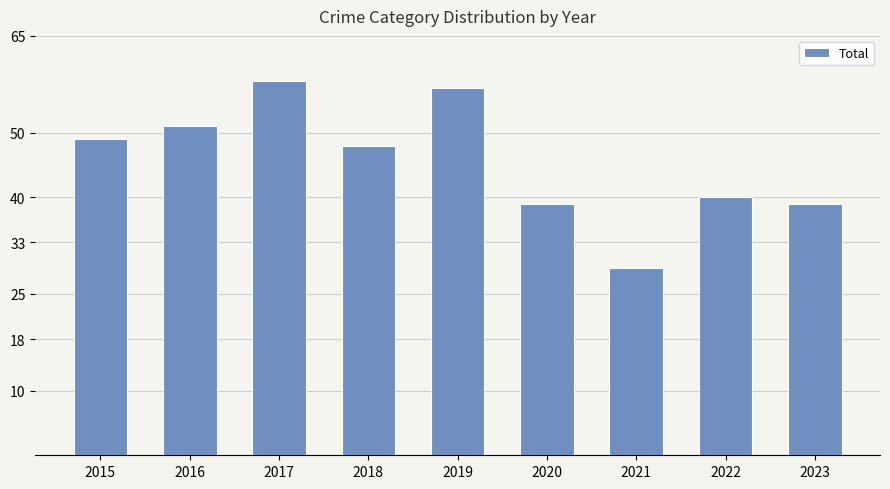

What is the value of the 8th bar from the left?

40